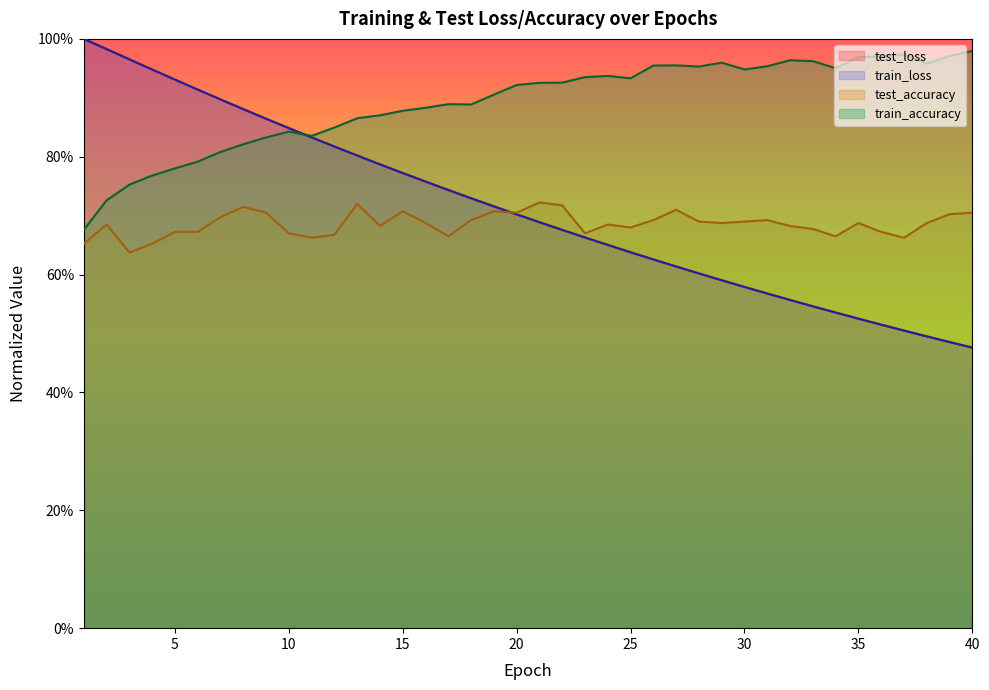

True or false: test_loss has more than 0 points higher than both neighbors.

False